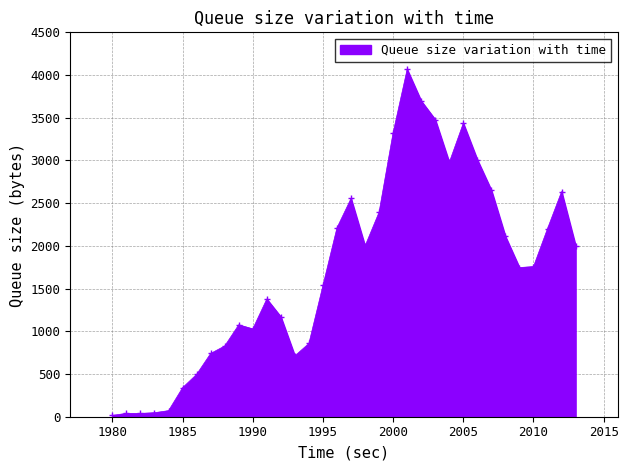

What is the average value?

1725